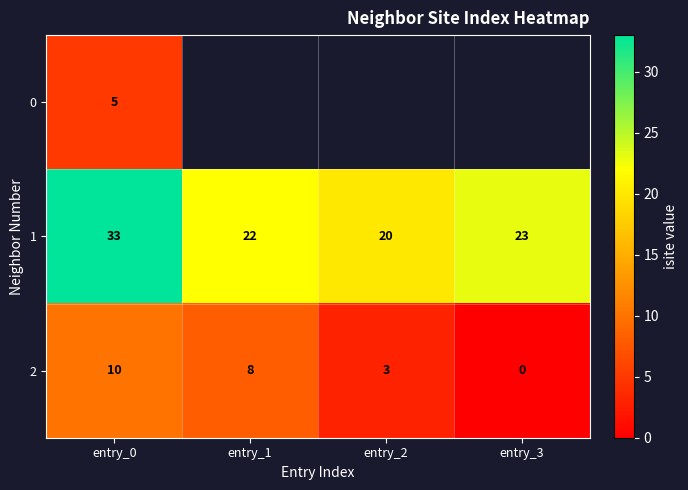

At which label does 2 first exceed 8?

entry_0